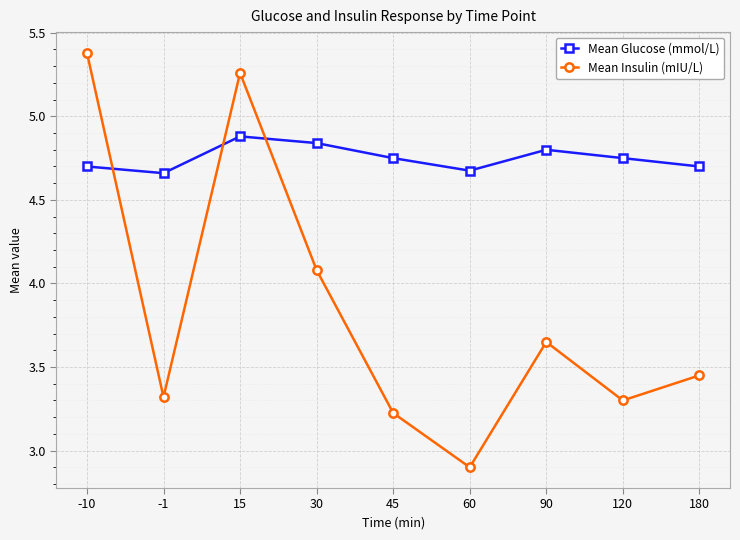

List the series in order of their overall mean, lowest first.

Mean Insulin (mIU/L), Mean Glucose (mmol/L)